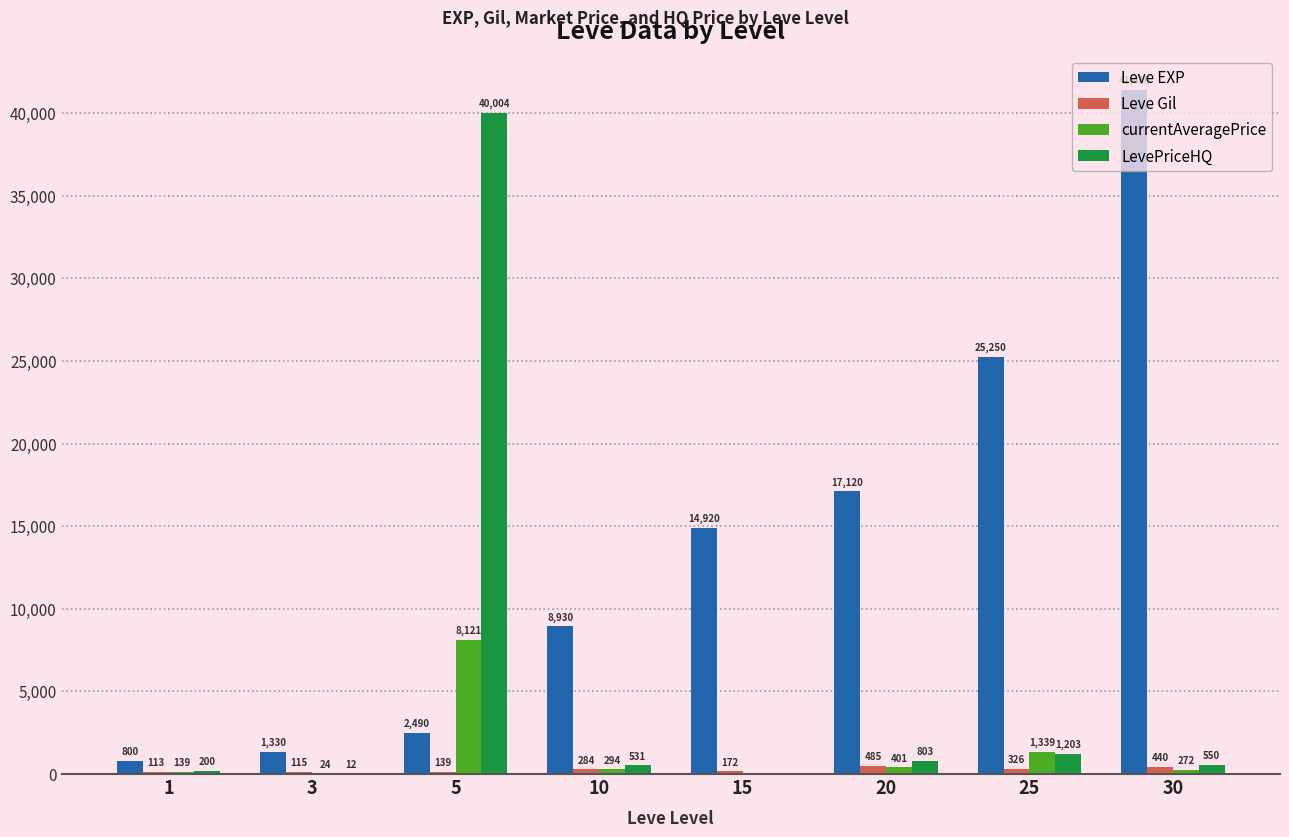

Reading right to left, transcribe all the data shown in this chart.

Leve EXP: 41410	25250	17120	14920	8930	2490	1330	800
Leve Gil: 440	326	485	172	284	139	115	113
currentAveragePrice: 272	1339	401	0	294	8121	24	139
LevePriceHQ: 550	1203	803	0	531	40004	12	200